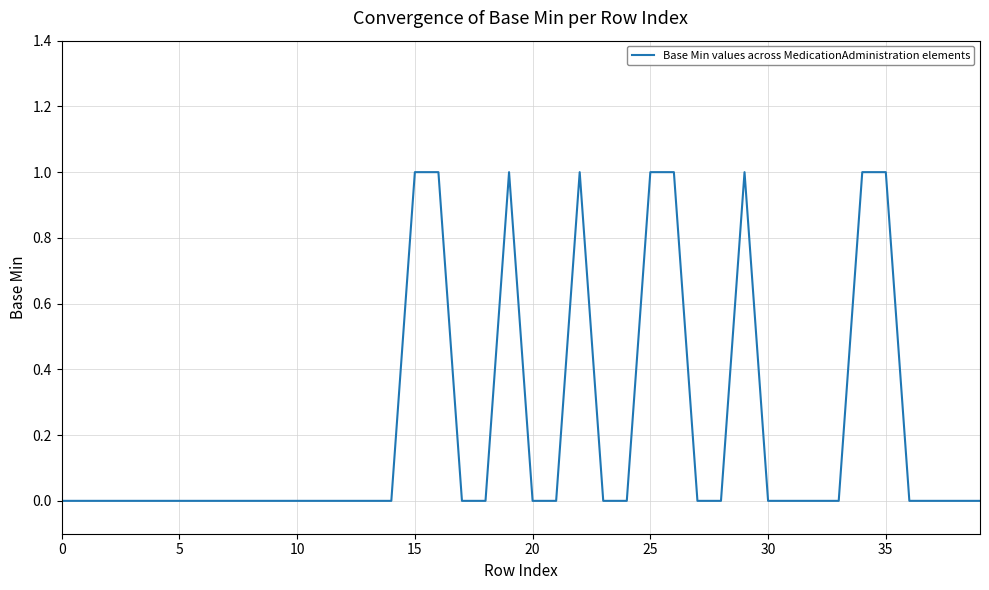

Reading right to left, what are all the values shown in this chart?

0	0	0	0	1	1	0	0	0	0	1	0	0	1	1	0	0	1	0	0	1	0	0	1	1	0	0	0	0	0	0	0	0	0	0	0	0	0	0	0